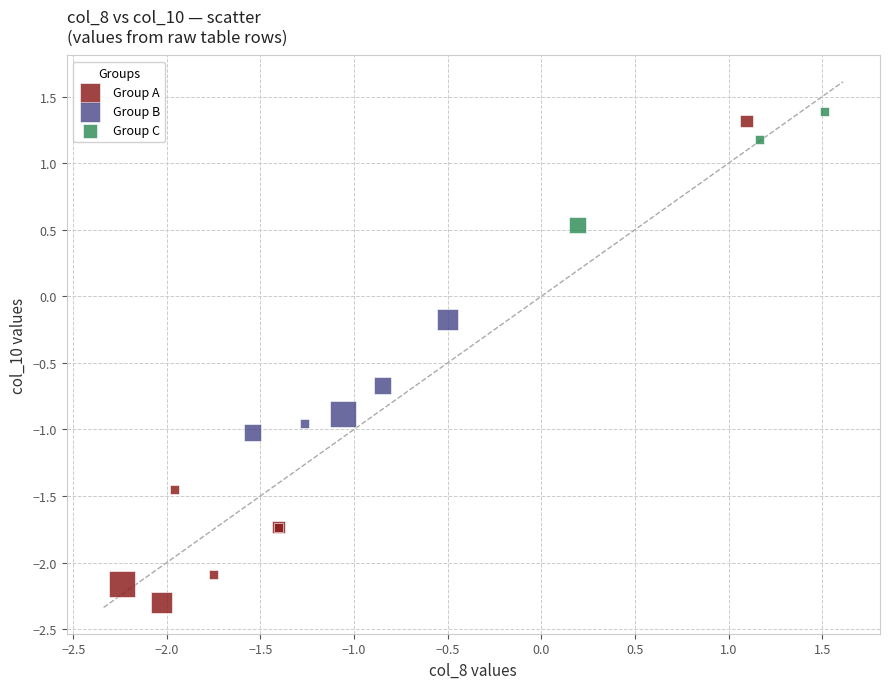

Which series has the largest Y range (max minus min)?

Group A